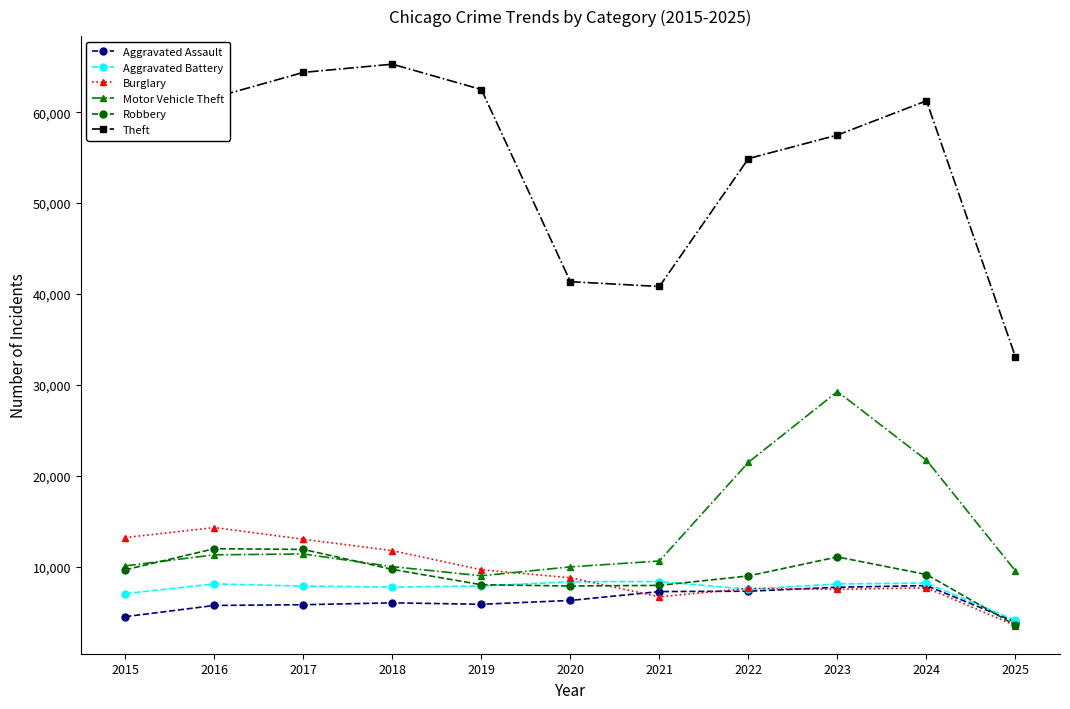

Which series has the largest total across all categories?

Theft